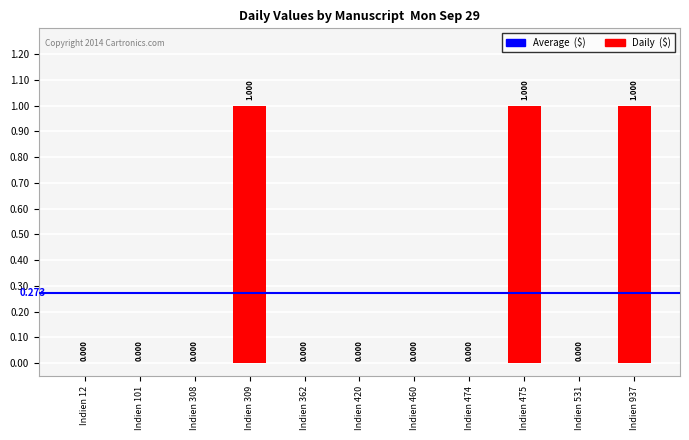

What is the sum of all values?

3